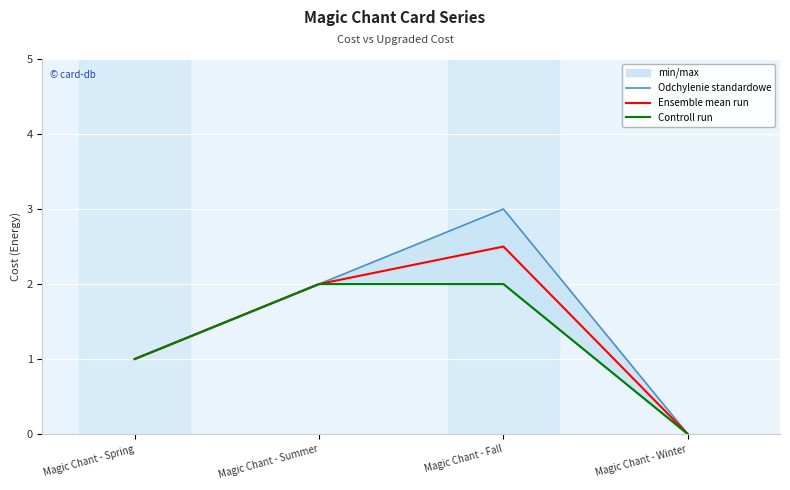

What is the difference between the maximum and minimum values in the Ensemble mean run series?

2.5